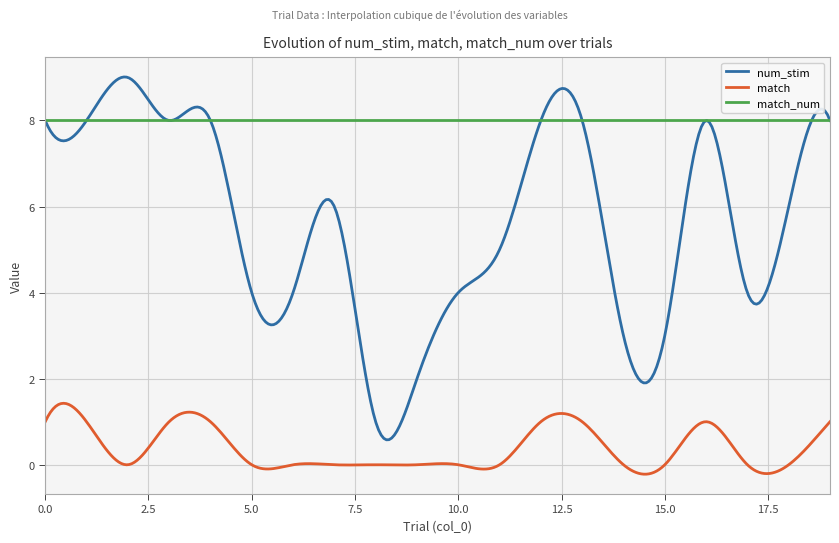

True or false: num_stim and match_num intersect in this chart.

True